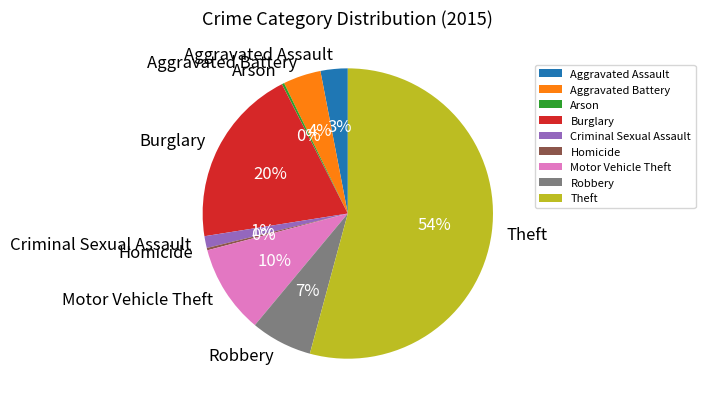

Which slice is the largest?

Theft